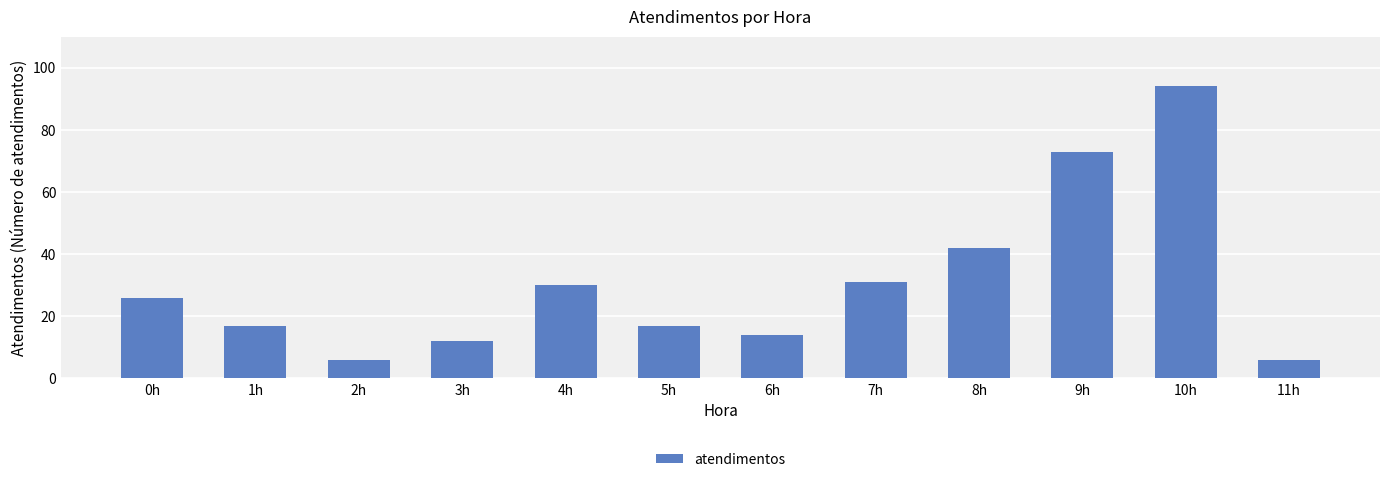

At which label is the value closest to 50?

8h